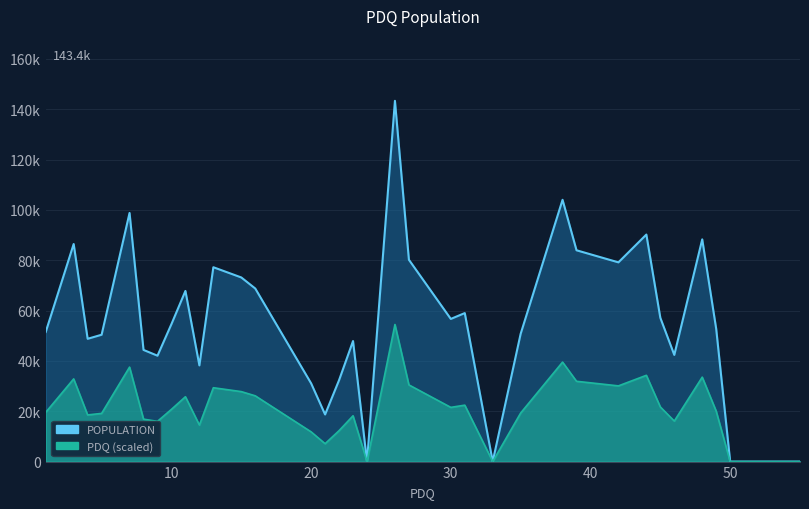

Rank the categories by value from highest to lowest.

26, 38, 7, 44, 48, 3, 39, 27, 42, 13, 15, 16, 11, 31, 45, 30, 10, 49, 1, 35, 5, 4, 23, 8, 46, 9, 12, 22, 20, 21, 24, 33, 50, 55